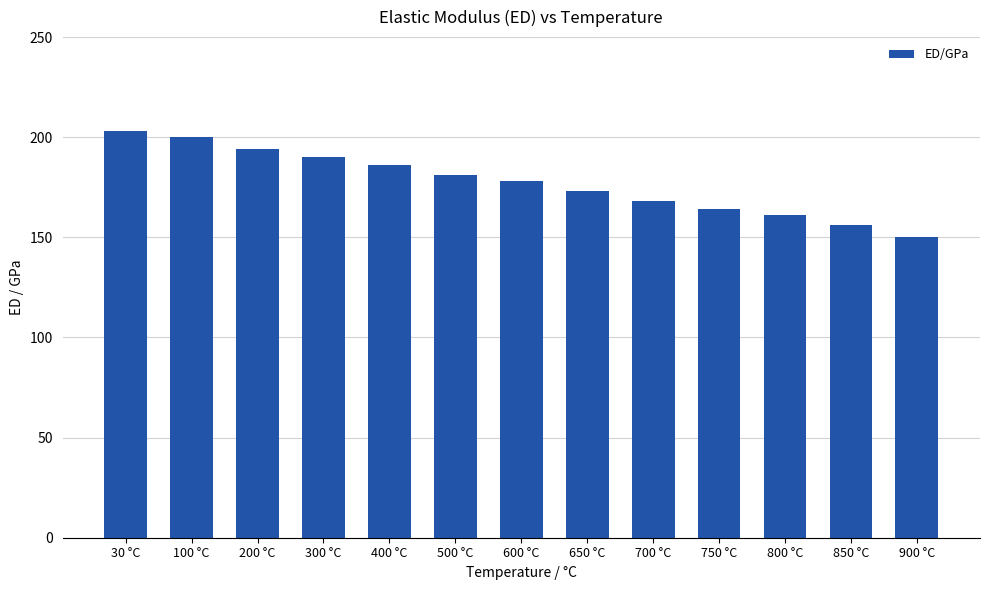

What is the change in value from 30 °C to 100 °C?

-3